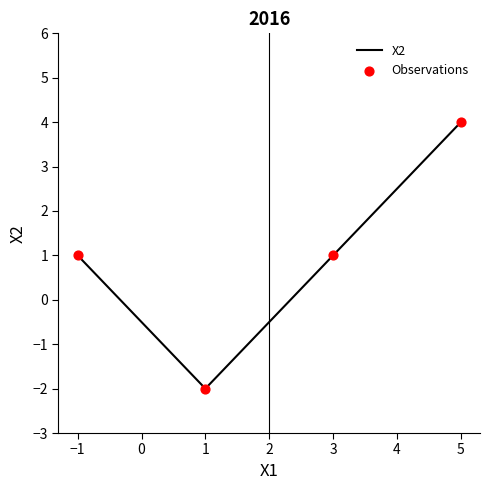

Is the value of X2 at 5 greater than the value of Observations at 5?

No